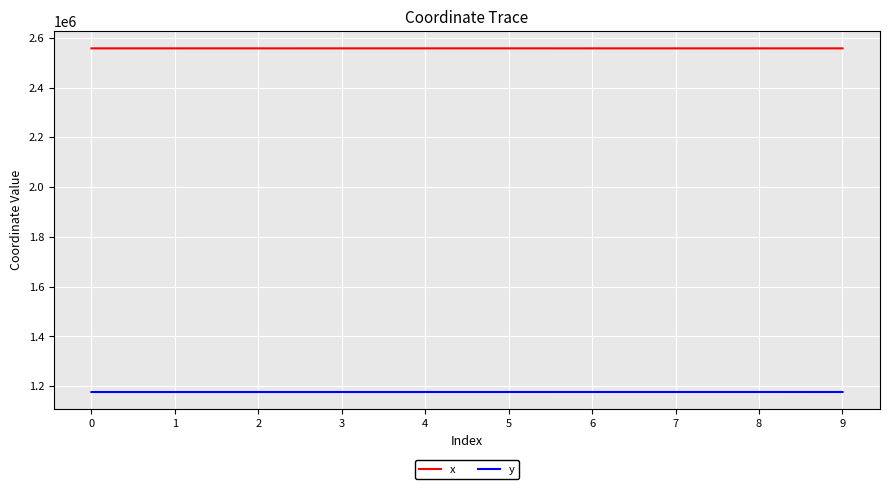

List the series in order of their peak value, lowest first.

y, x